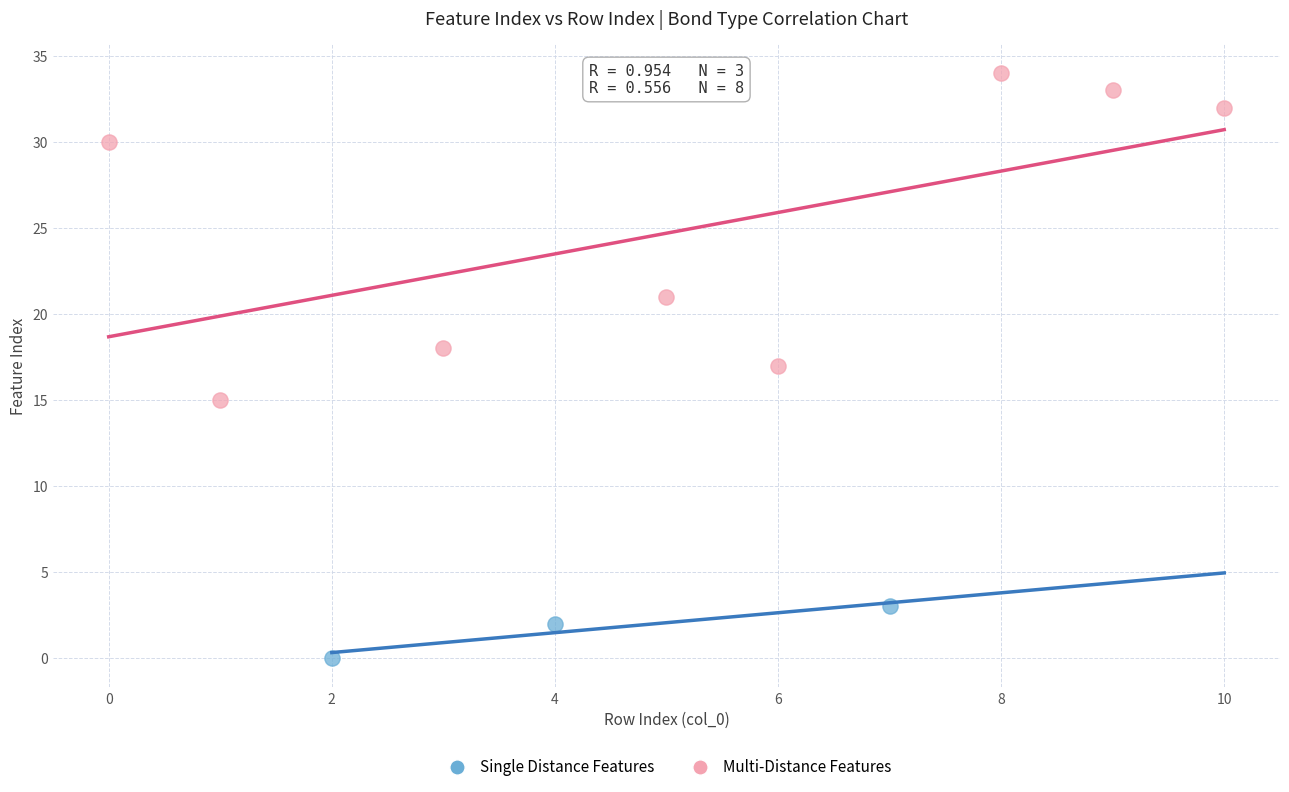

Which series has the widest spread of Y values?

Multi-Distance Features